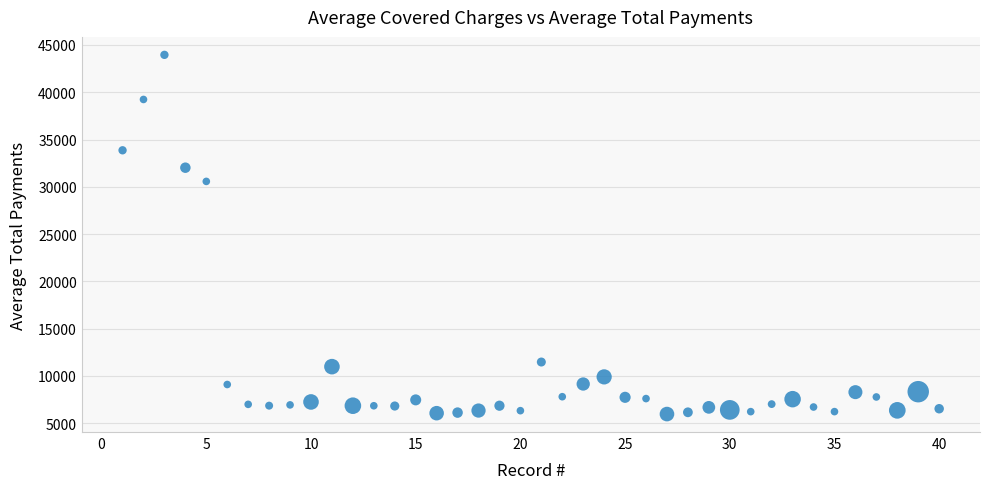

What Y value in the scatter plot is closest to 24960?

30571.2